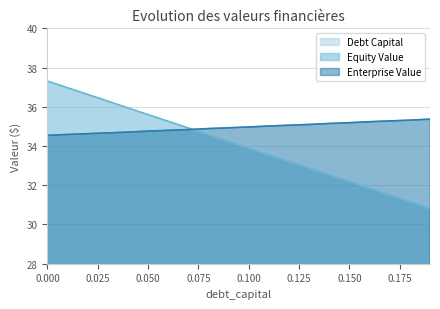

After their last crossing, which series has the higher values: equity_value or enterprise_value?

enterprise_value